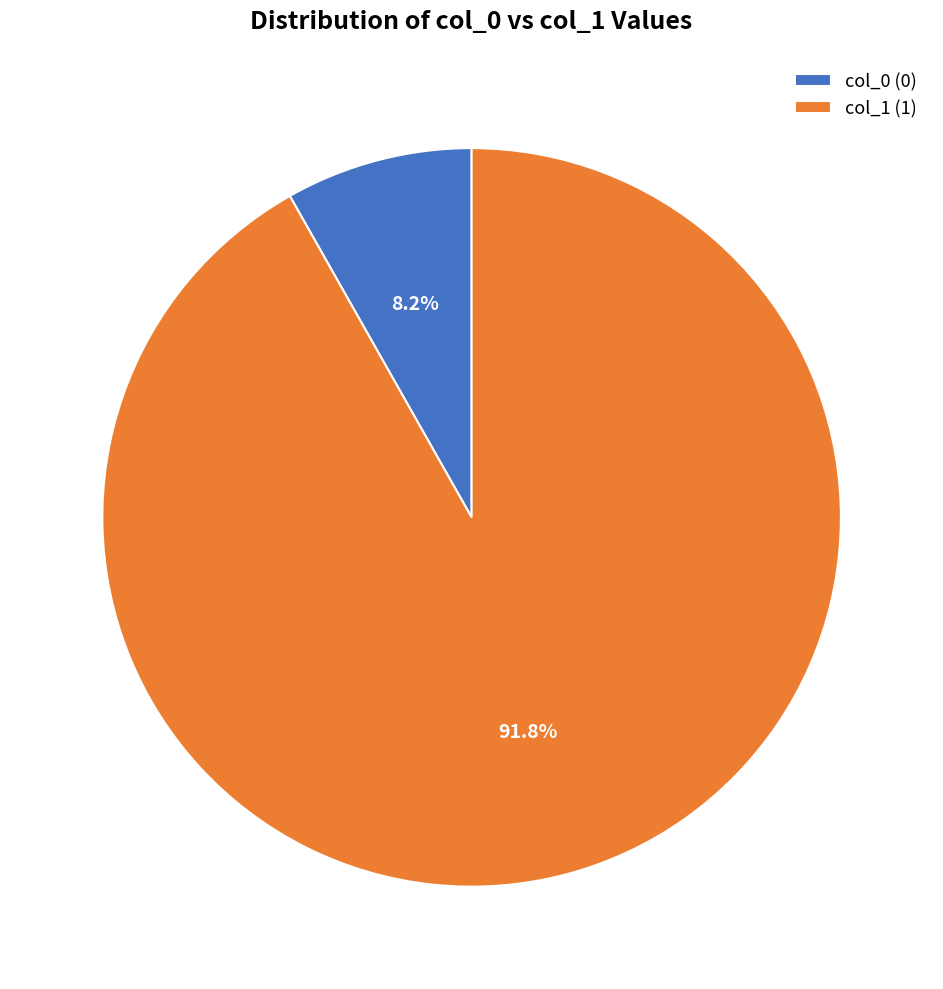

How many segments does this pie chart have?

2